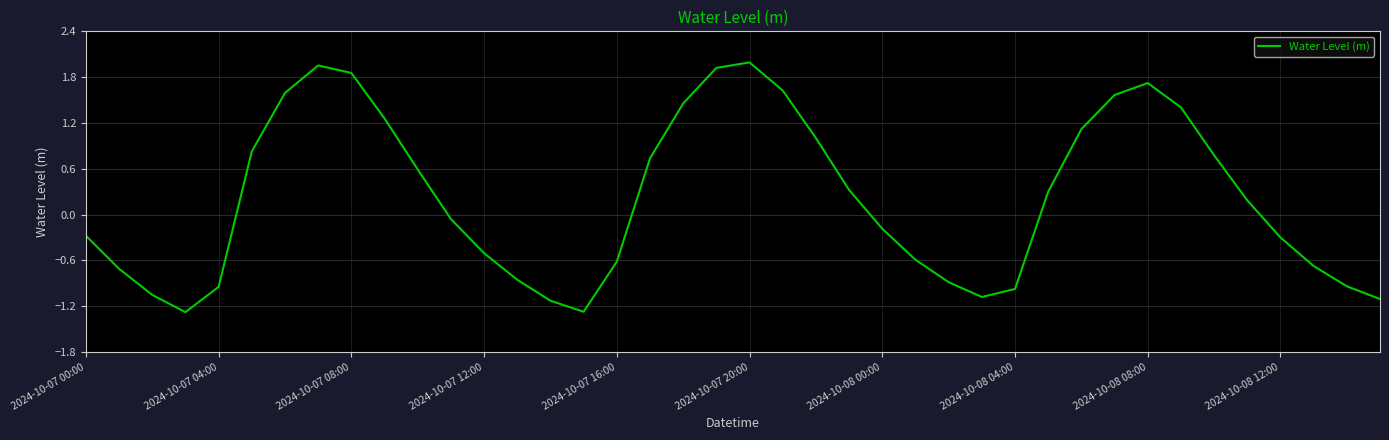

Count the number of categories in the chart.

40